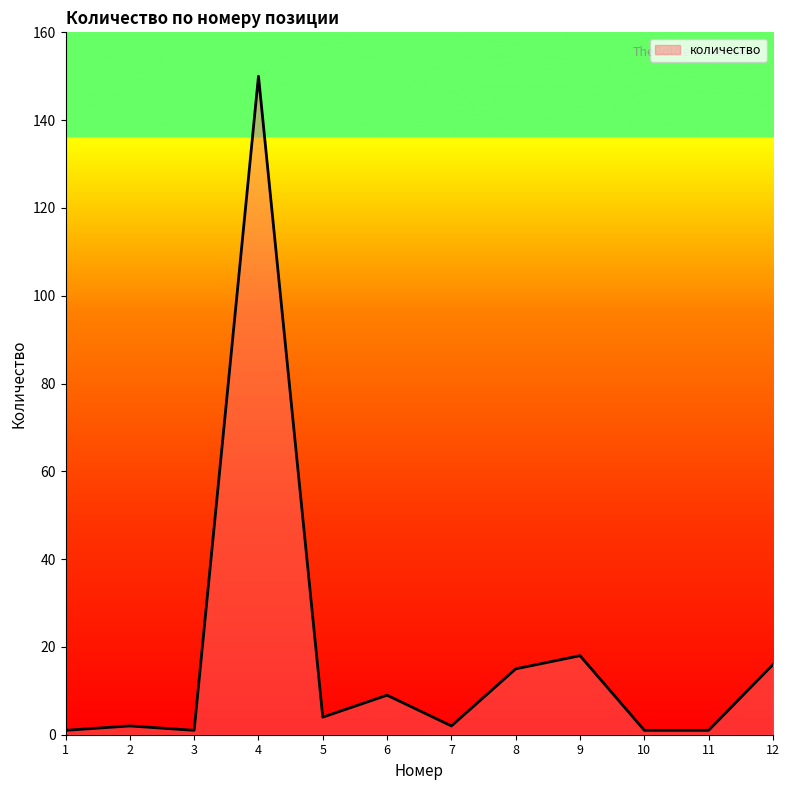

Reading left to right, list all the values displayed in this chart.

1=1	2=2	3=1	4=150	5=4	6=9	7=2	8=15	9=18	10=1	11=1	12=16